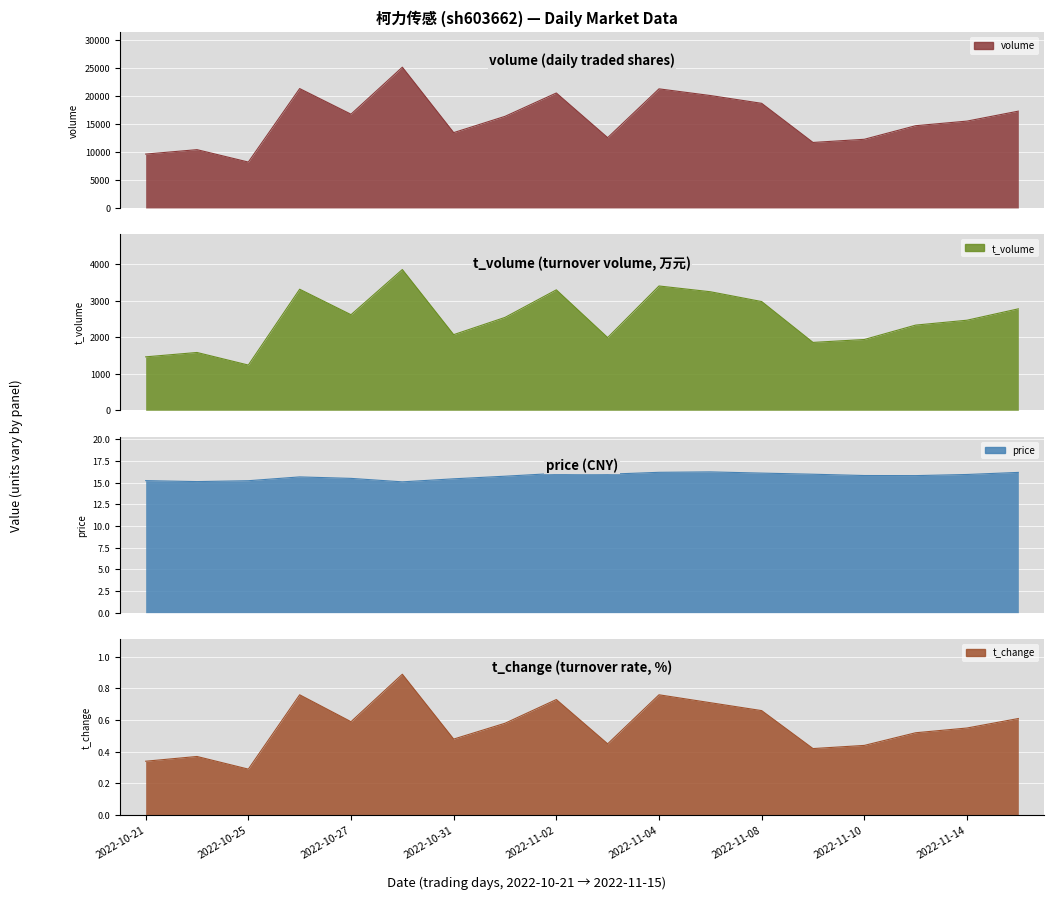

Rank the series by their maximum value, from highest to lowest.

volume, t_volume, price, t_change